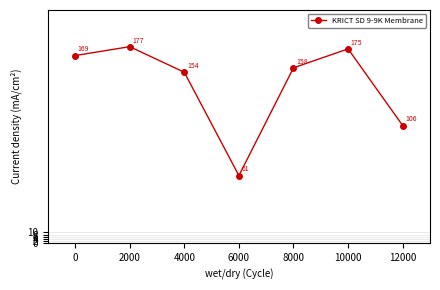

What is the minimum value shown in the chart?

61